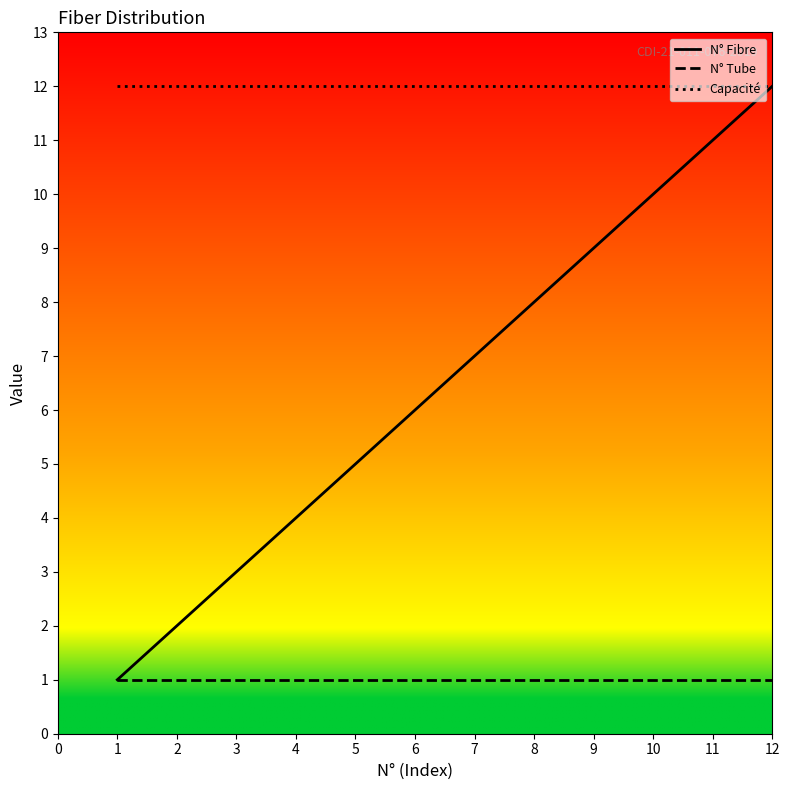

What is the sum of the N° Tube values at 5 and 7?

2